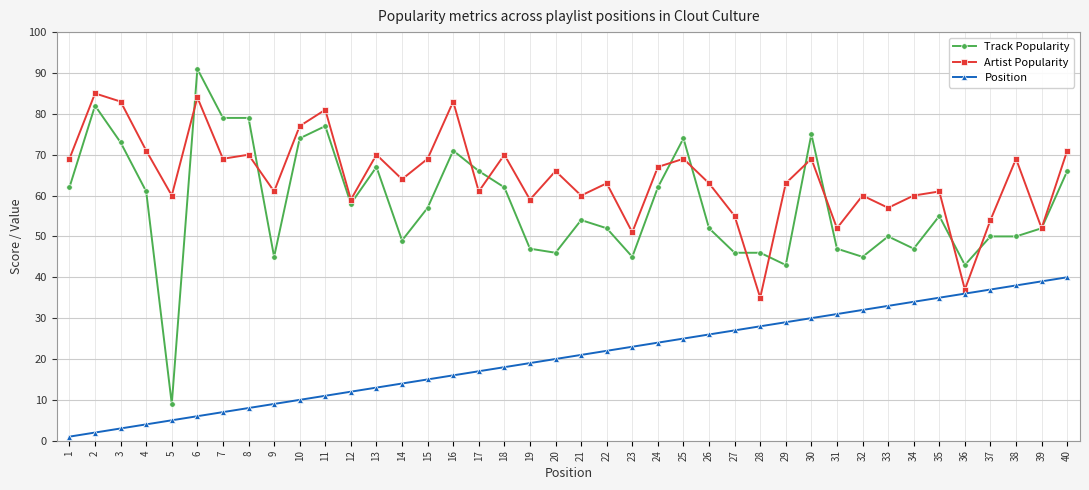

What are all the series names shown in the legend?

Track Popularity, Artist Popularity, Position